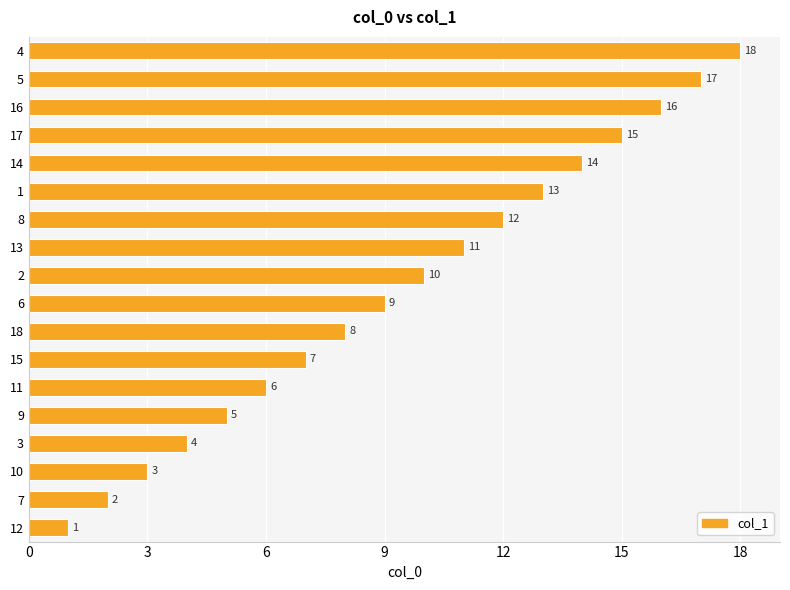

Where is the data nearest to the value 9?

6